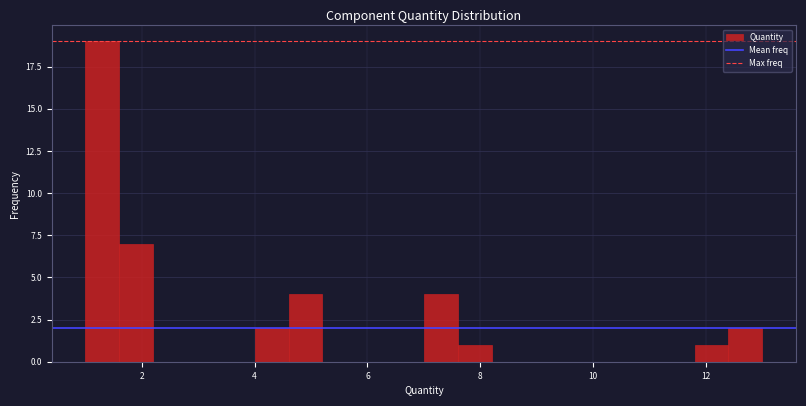

Read against the x-axis, roughly where is the centre of the tallest bar?

1.4